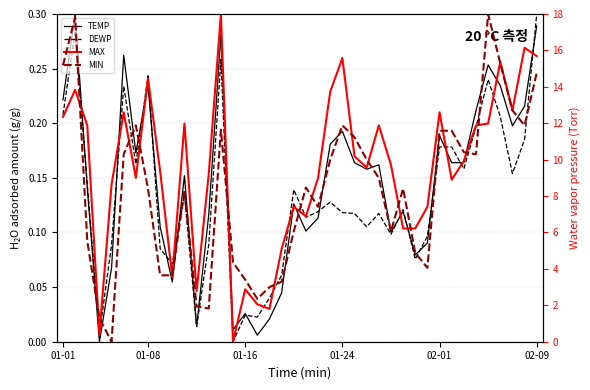

Where does the MIN series first go above 8?

01-01